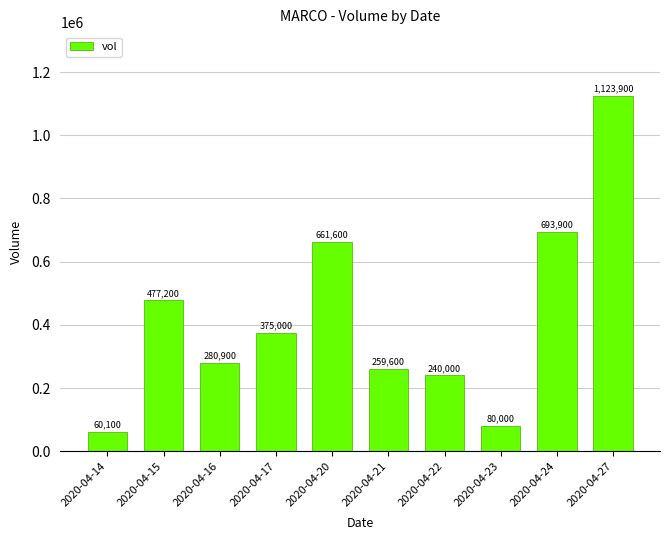

What is the minimum value shown in the chart?

60100